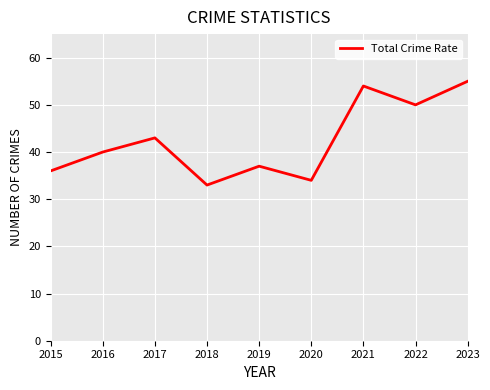

What is the change in value from 2015 to 2016?

+4